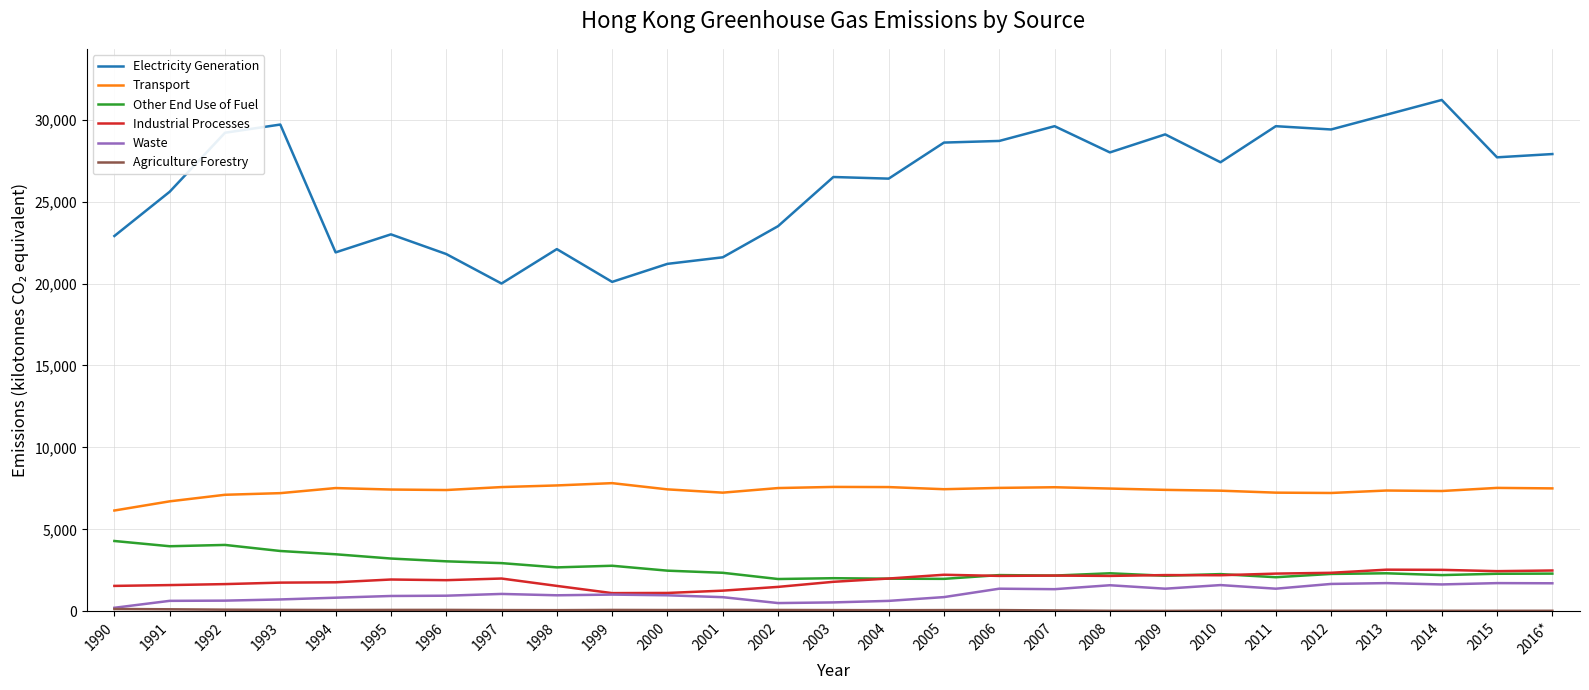

What is the spread (max minus min) of values at 2003?

26426